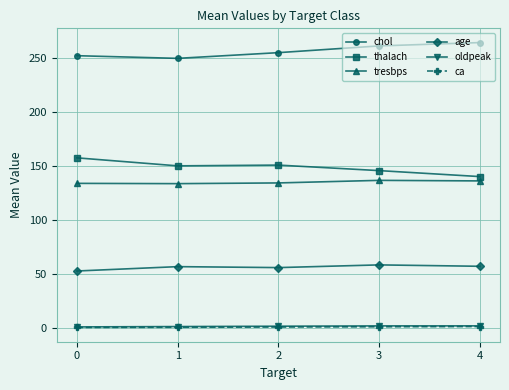

What are all the series names shown in the legend?

chol, thalach, tresbps, age, oldpeak, ca